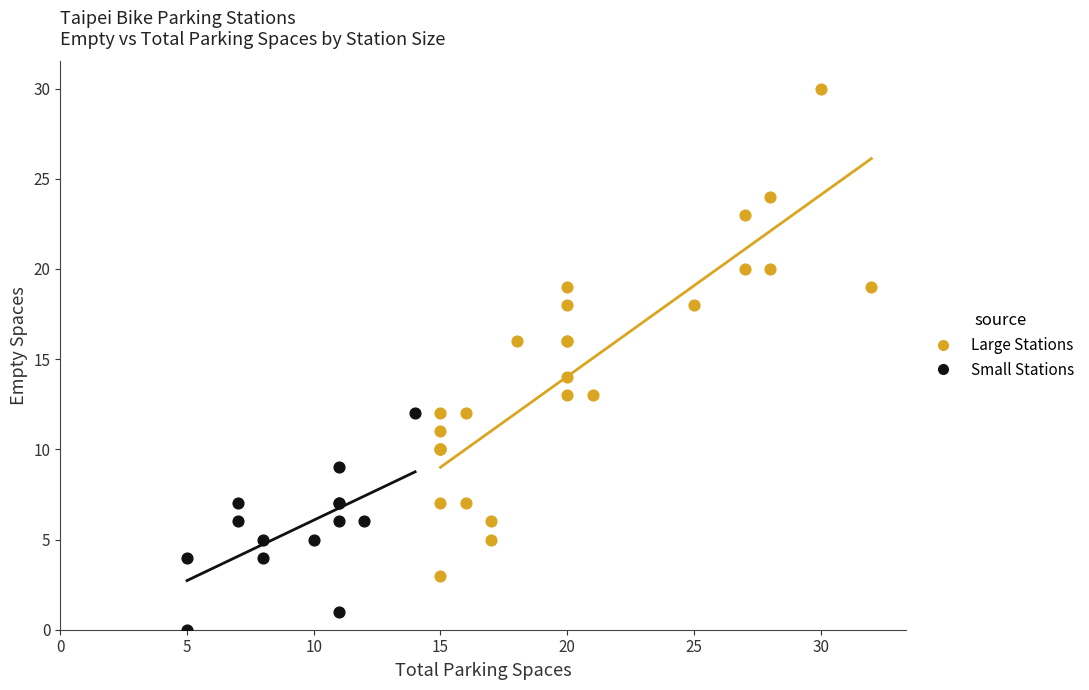

Which series contains the highest Y value?

Large Stations